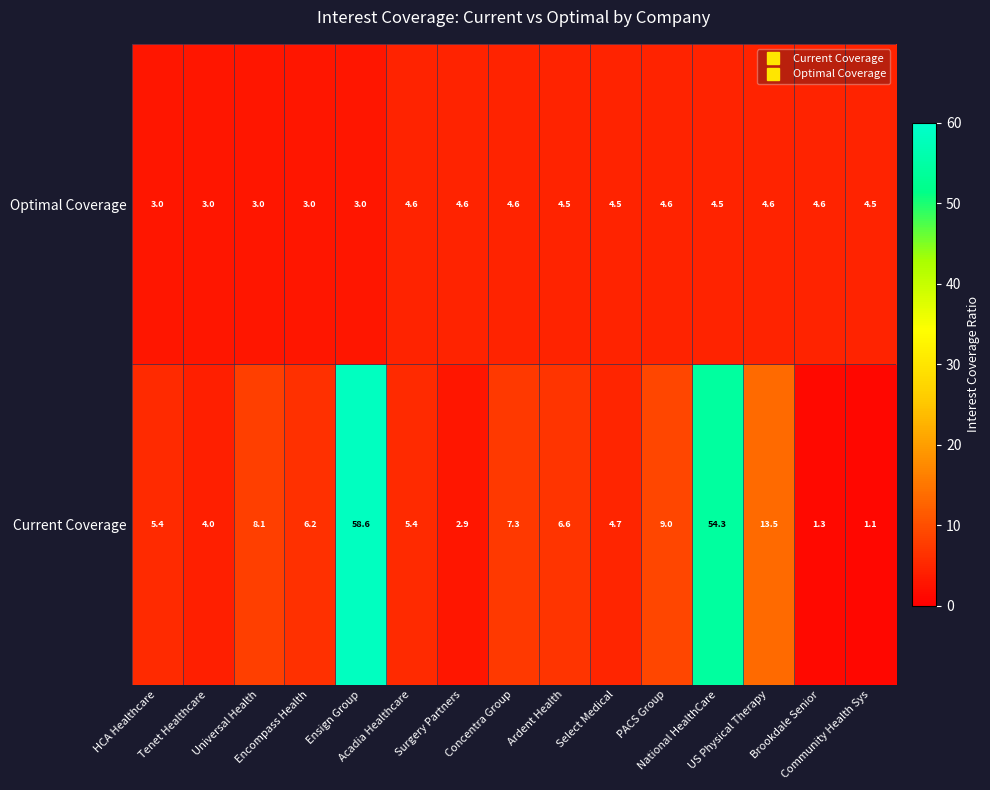

Which series has the largest total across all categories?

Current Coverage